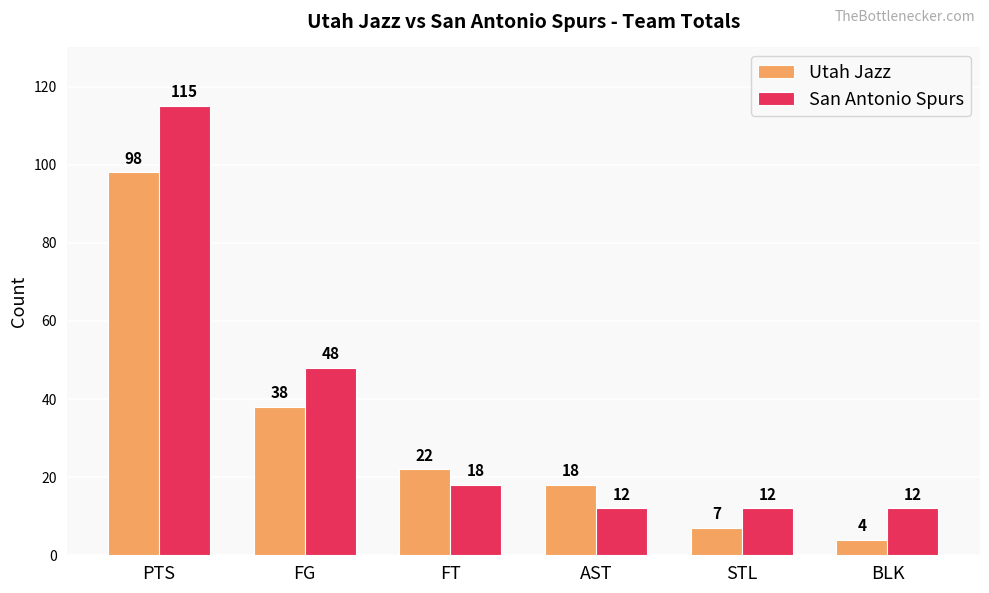

What is the sum of the Utah Jazz values at FG and FT?

60